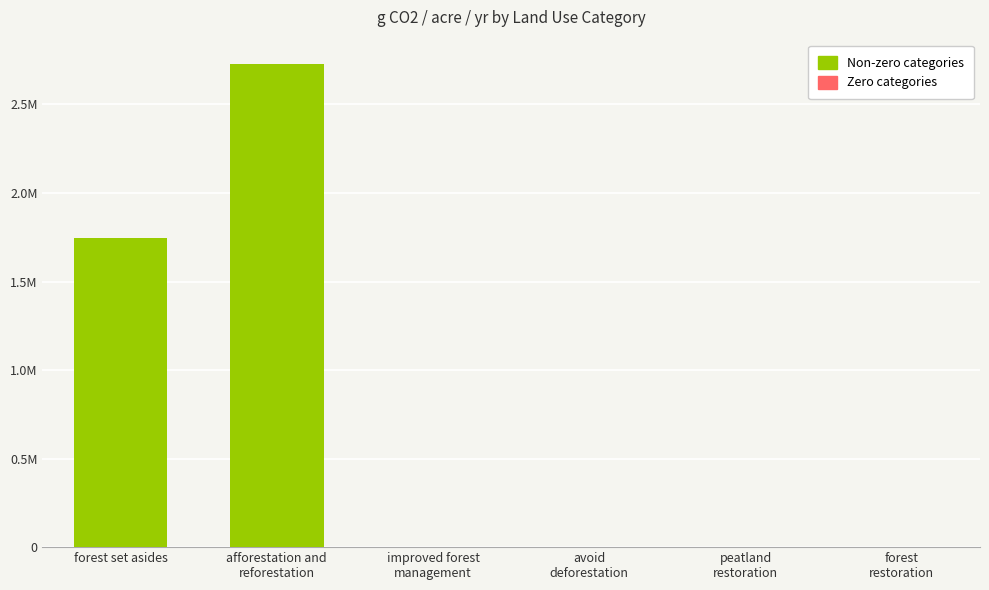

List the labels in order of value, largest first.

afforestation and
reforestation, forest set asides, improved forest
management, avoid
deforestation, peatland
restoration, forest
restoration